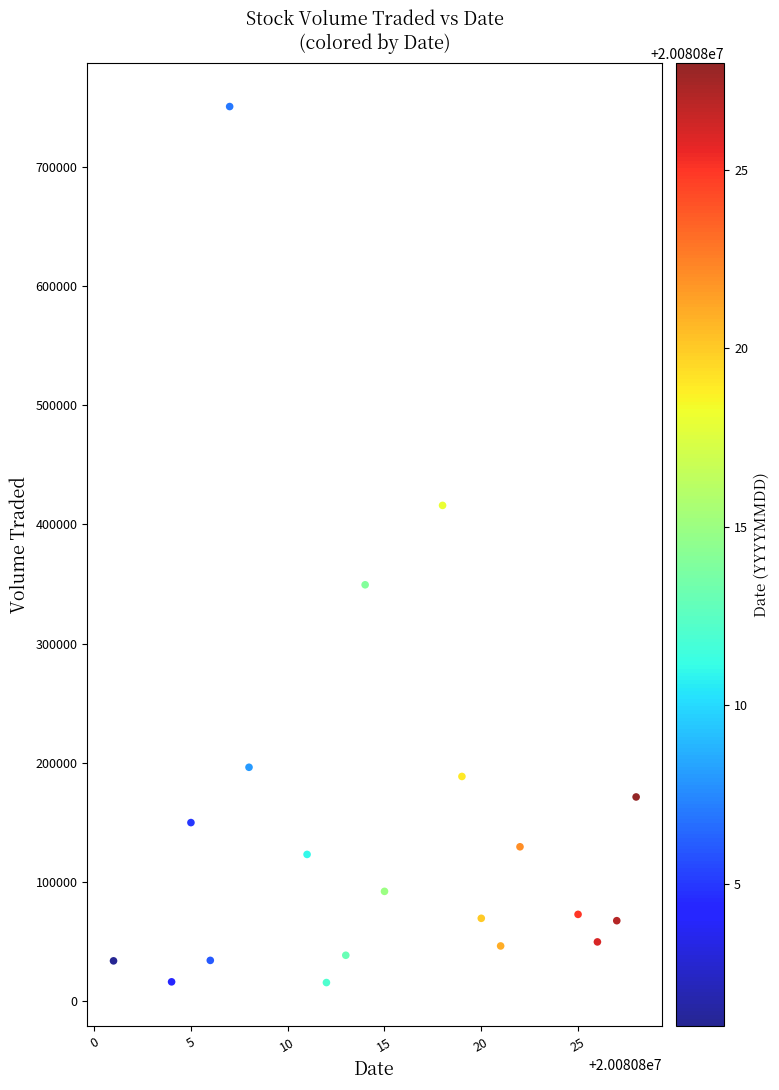

What is the range of X values (max minus min)?

27